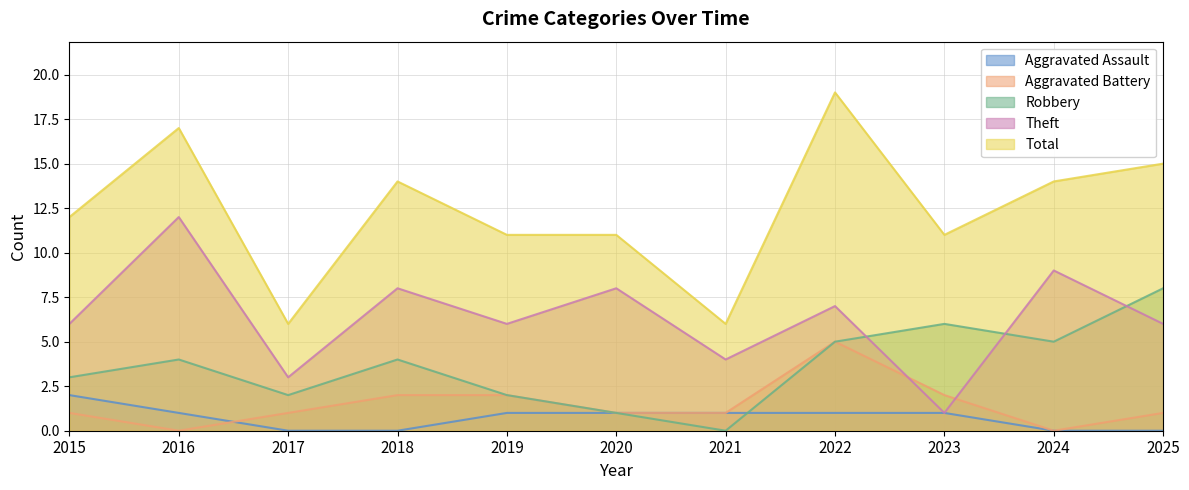

Rank the series at 2025 from highest to lowest value.

Total, Robbery, Theft, Aggravated Battery, Aggravated Assault